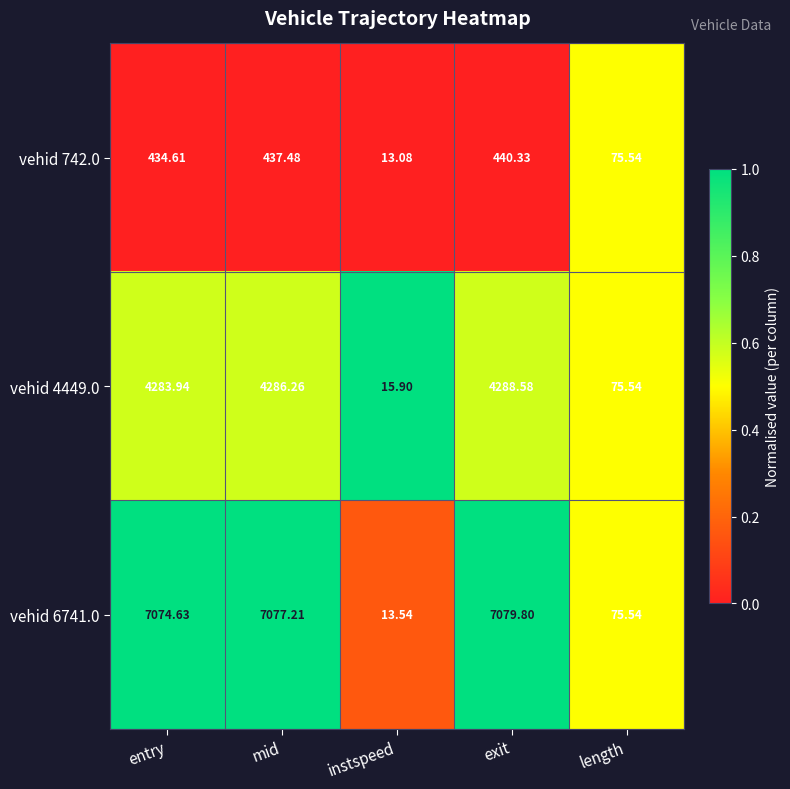

Between mid and instspeed, which series saw the biggest shift?

vehid 6741.0